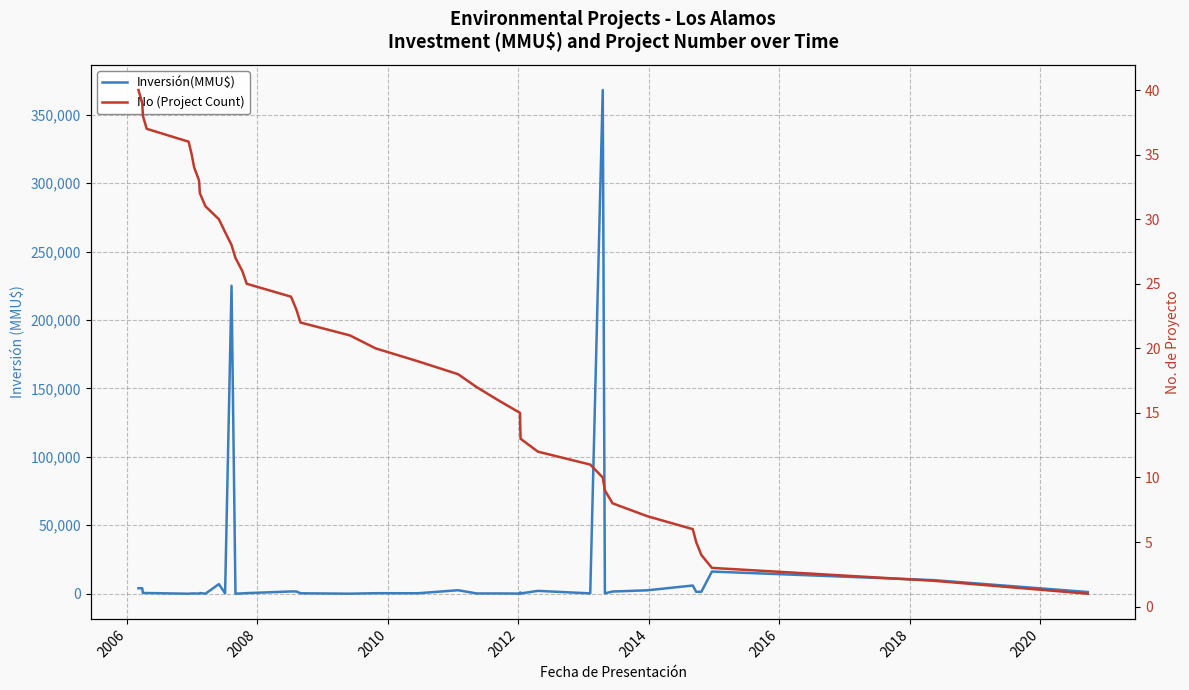

Rank the series by their average value, from highest to lowest.

Inversión(MMU$), No (Project Count)